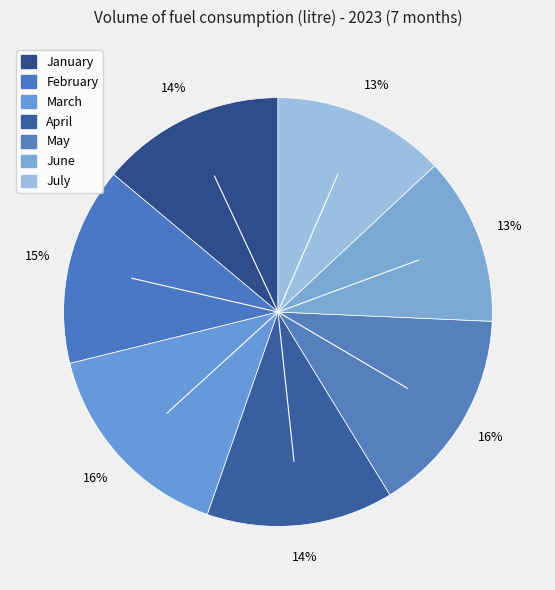

To the nearest percent, what is the average slice percentage?

14%